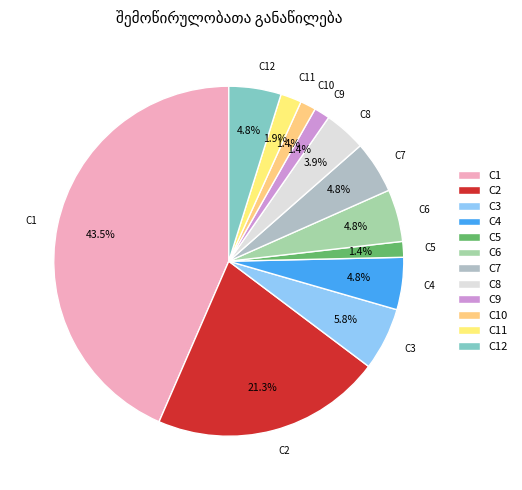

Approximately how many times larger is the value at C3 compared to C2?

0.3